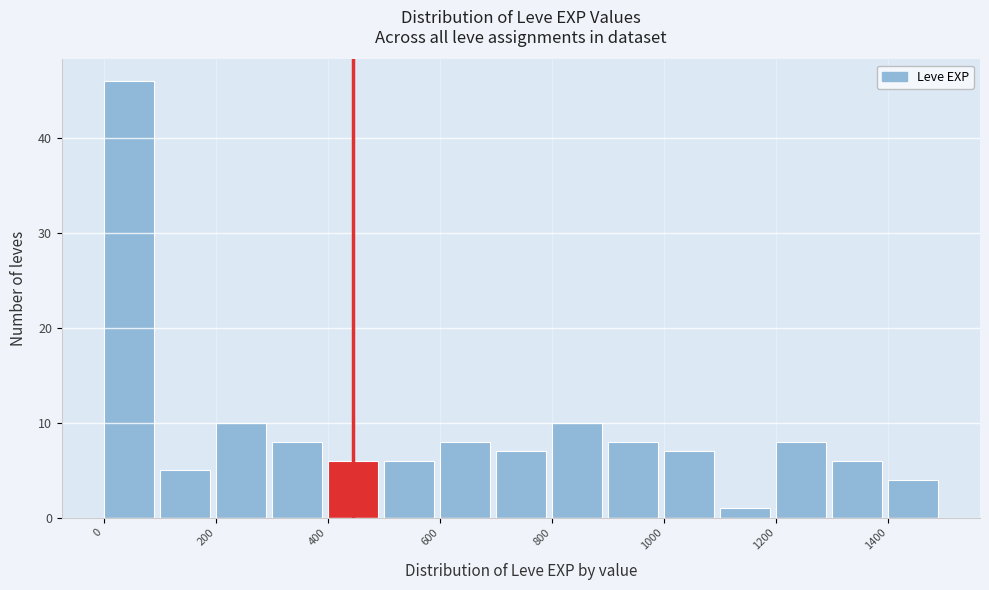

Which range on the x-axis has the tallest bar?

0 to 100